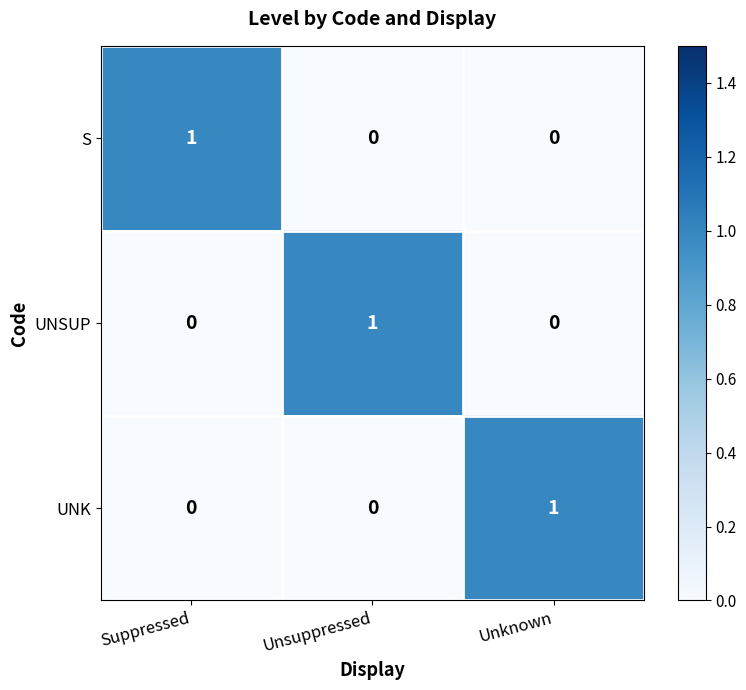

Reading left to right, list all the values displayed in this chart.

S: 1	0	0
UNSUP: 0	1	0
UNK: 0	0	1